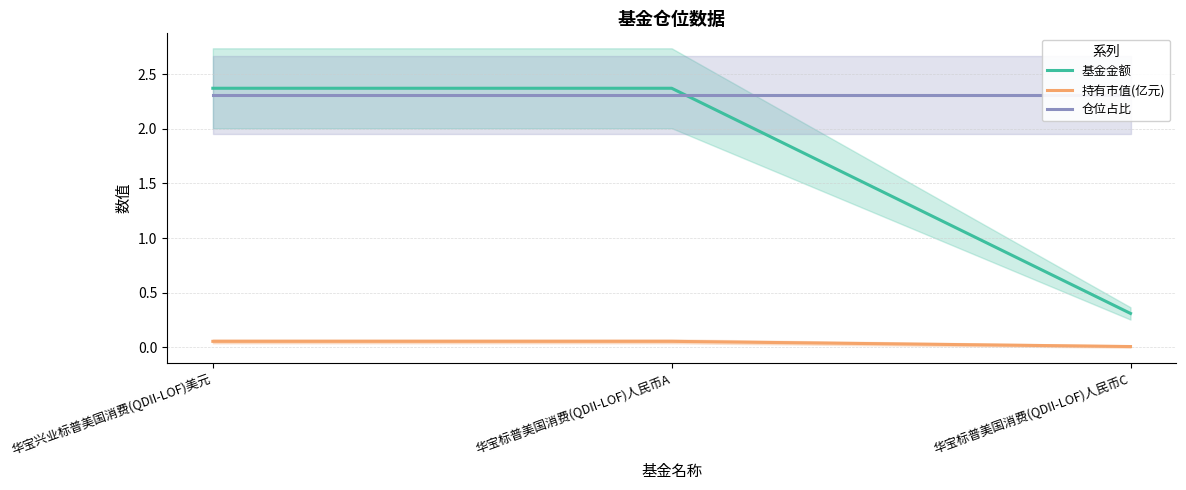

What is the value of the 基金金额 point at the 1st from the left?

2.4